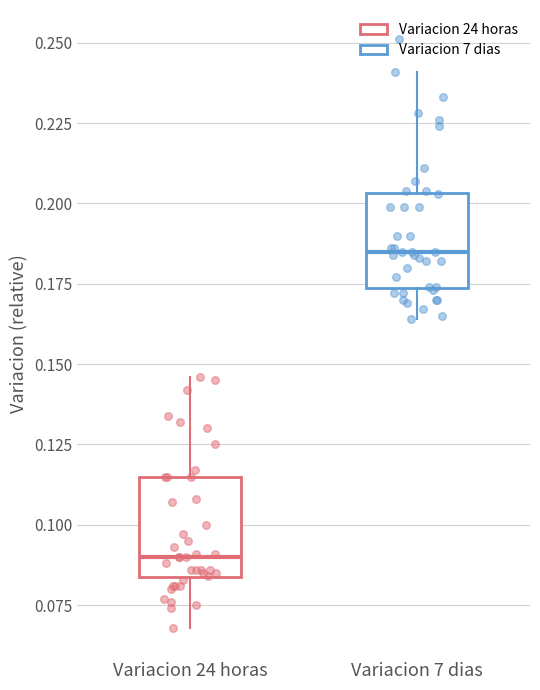

Where does the lower whisker of the box for Variacion 7 dias end on the y-axis? The values are not printed on the chart, so give them approximately, as read against the axis.

0.165